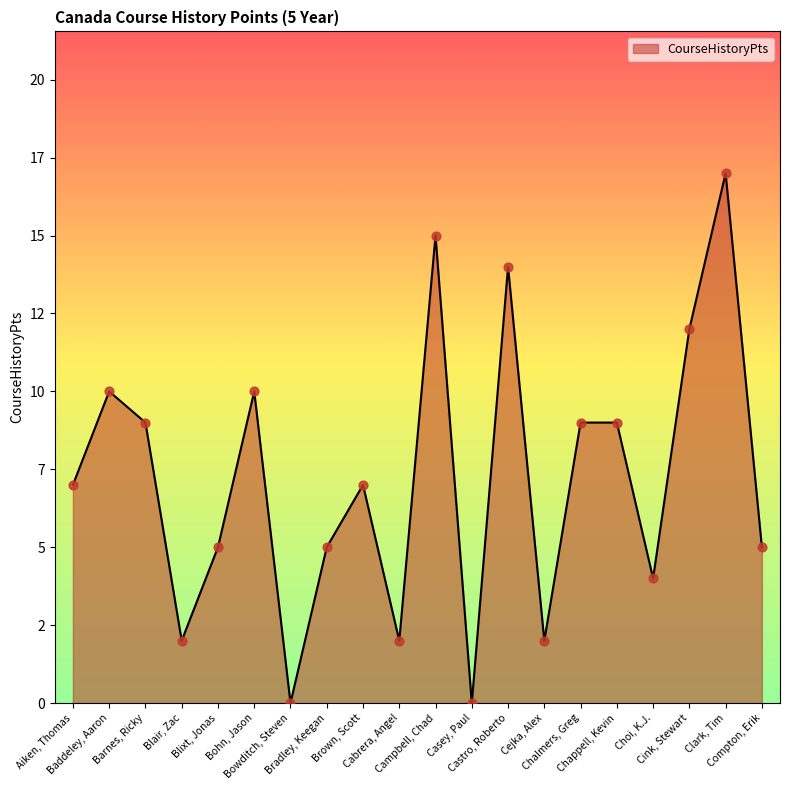

Is this an area chart (filled region under the line)?

Yes